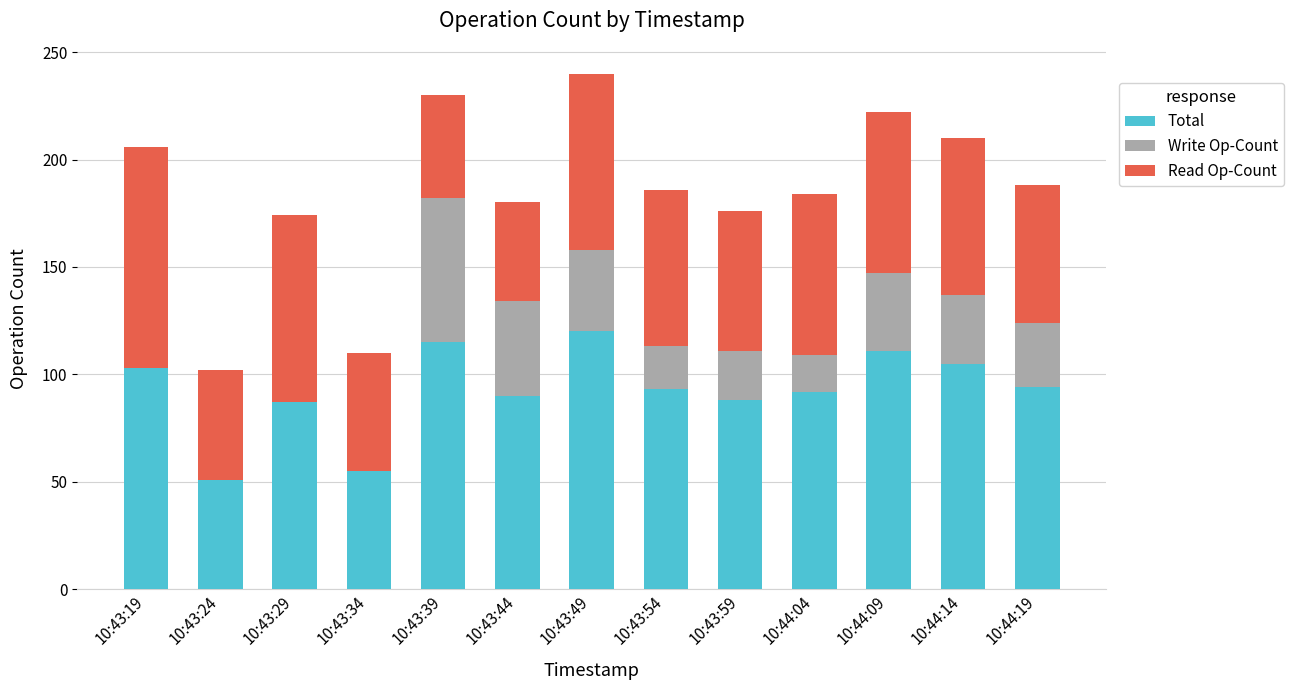

How many series are shown in this chart?

3